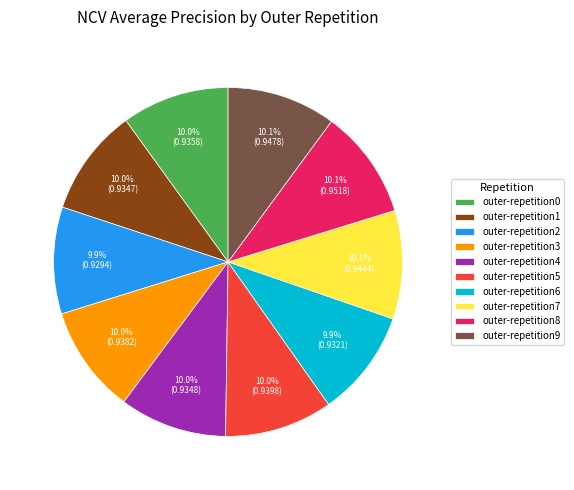

How many slices are in this pie chart?

10